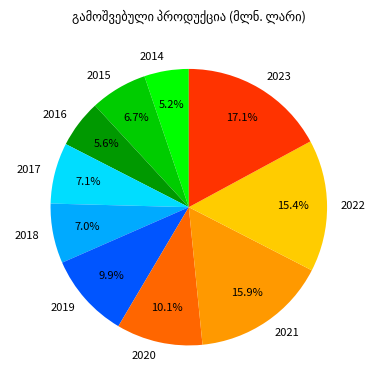

To the nearest percent, what is the average slice percentage?

10%